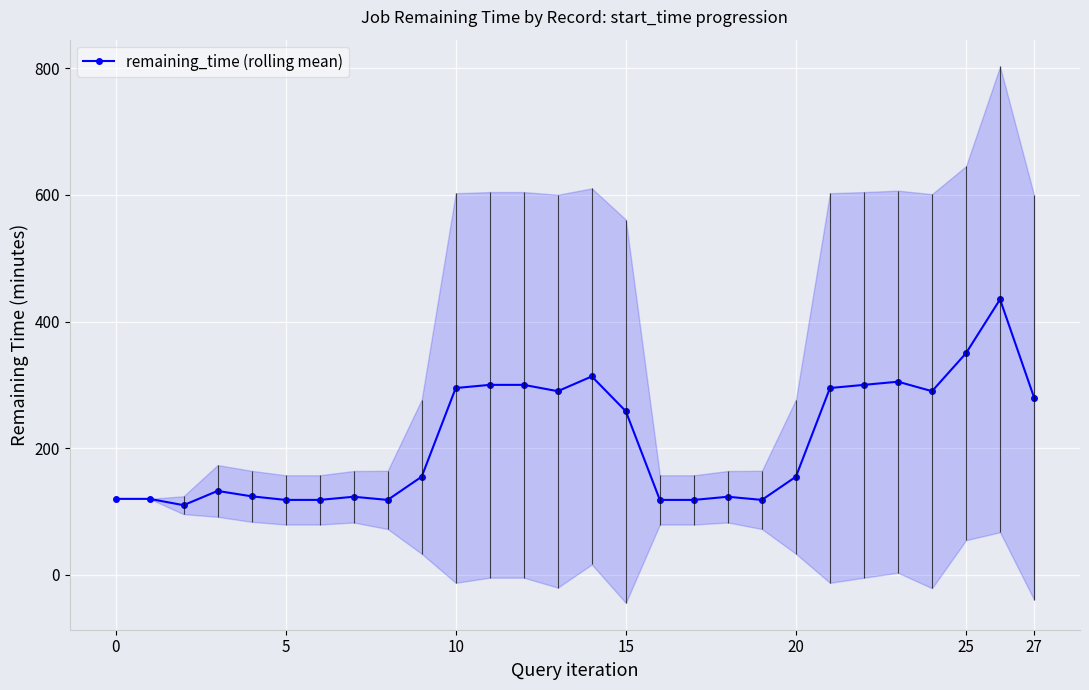

How many interior local peaks (higher than both neighbors) does the data have?

6